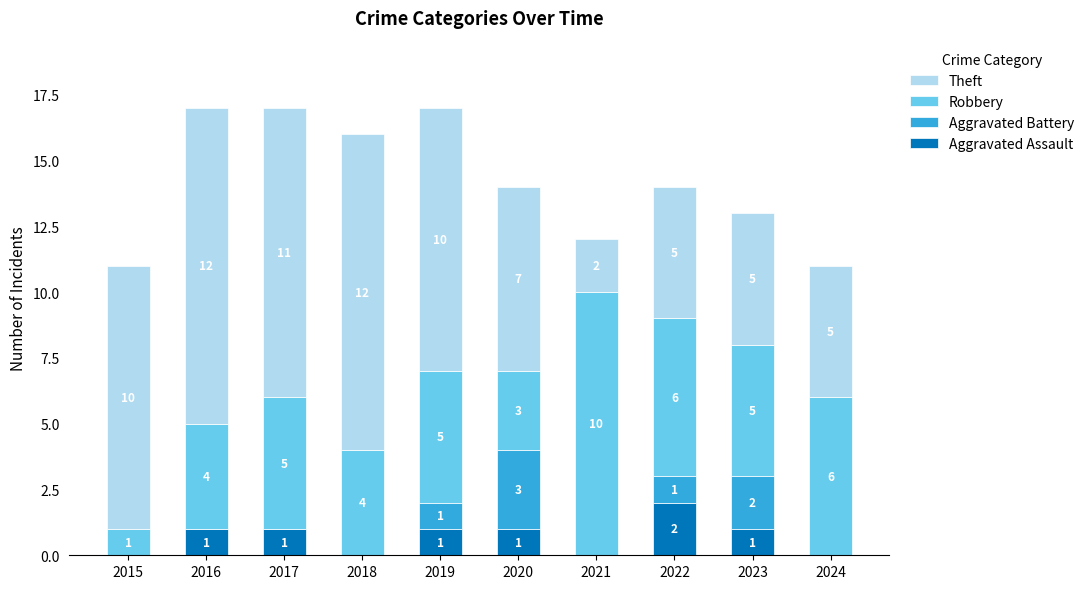

What is the total value across all series at 2024?

11